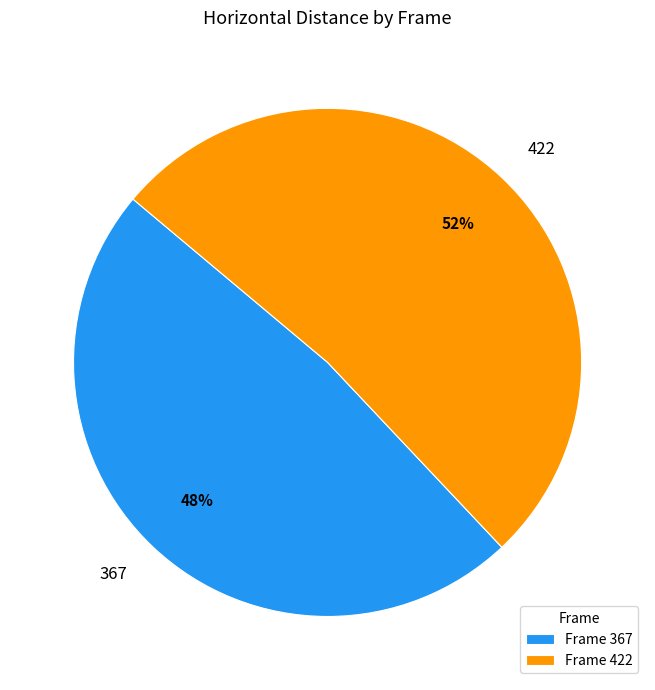

What is the smallest slice in the pie chart?

367